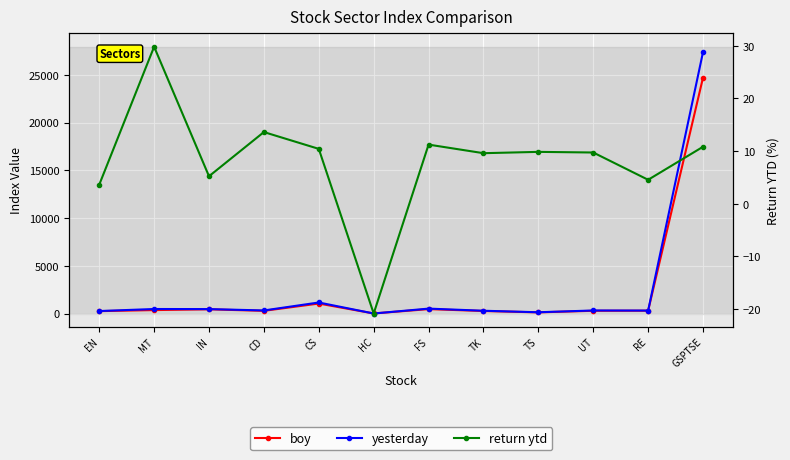

True or false: return ytd and boy cross at least once.

False